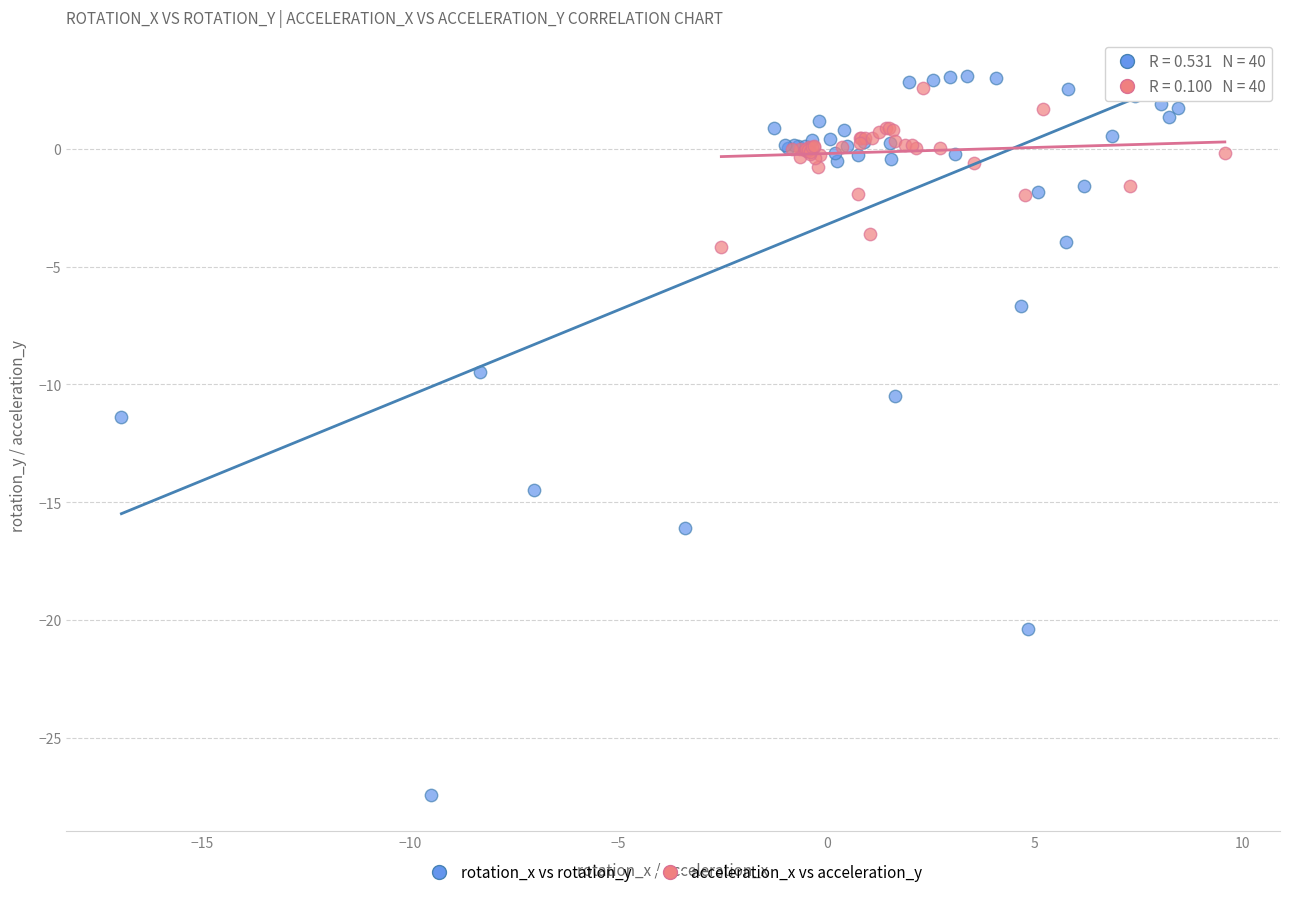

Which series has the largest Y range (max minus min)?

rotation_x vs rotation_y